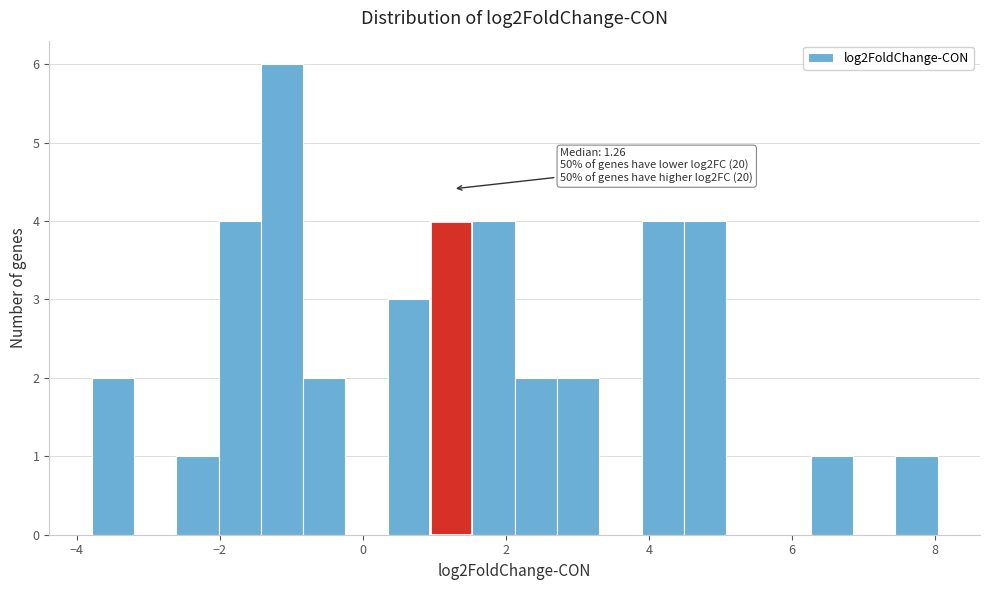

Around what value on the x-axis is the tallest bar? Give the approximate position of its centre, as read against the axis.

-1.2